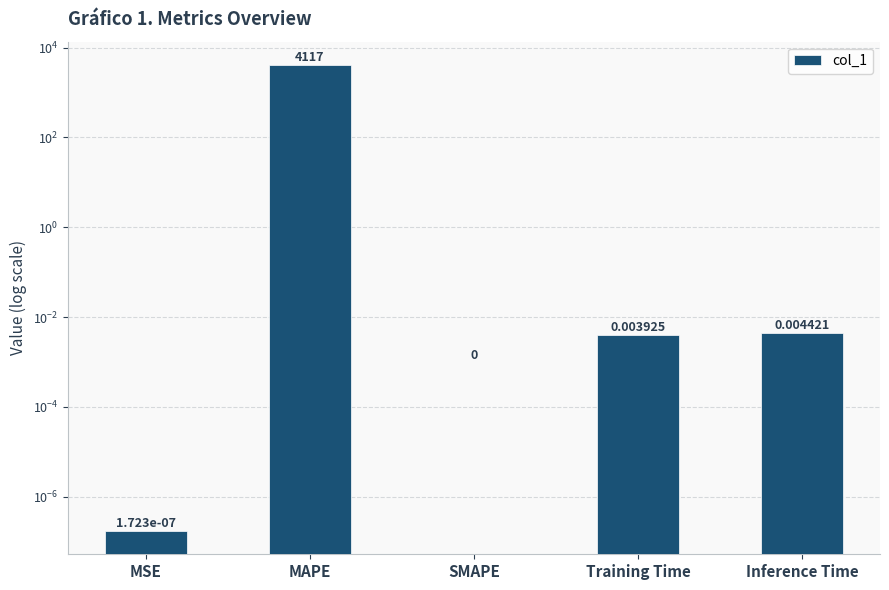

Where is the data nearest to the value 2058?

Inference Time